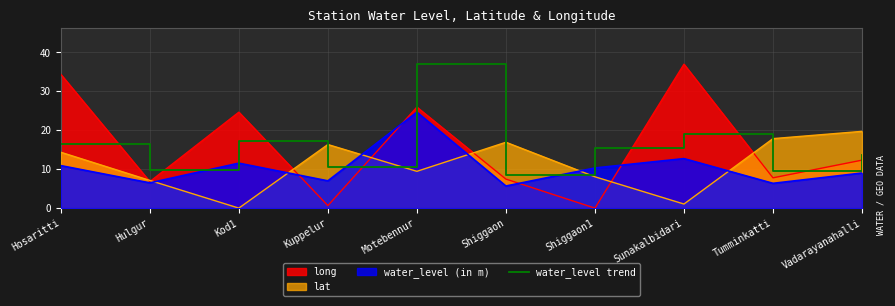

How many series are shown in this chart?

4